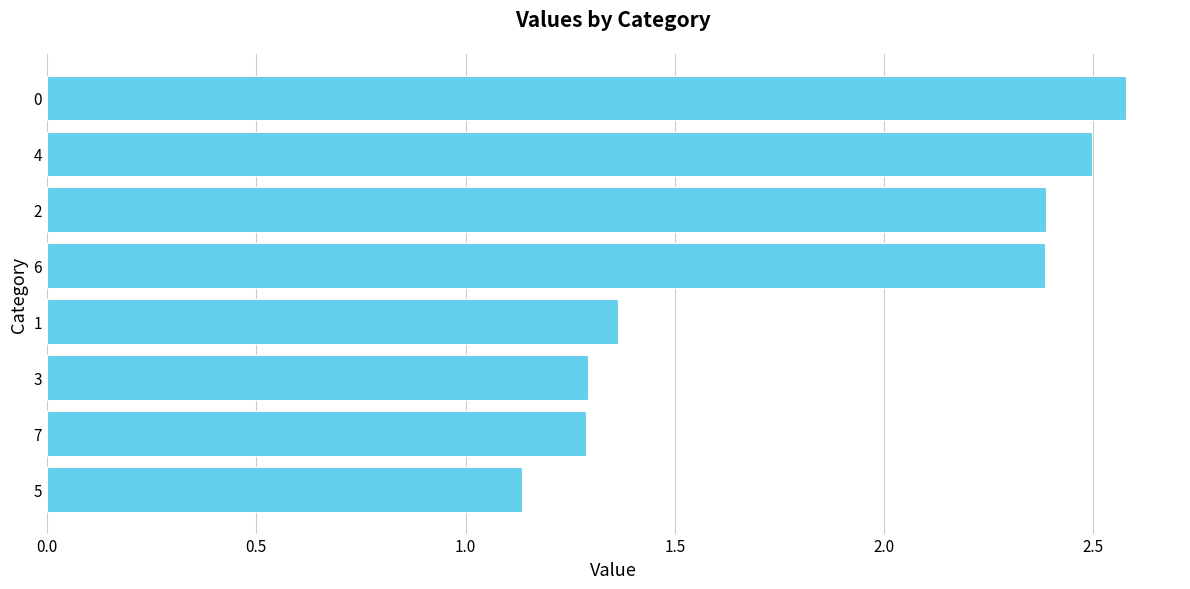

What is the maximum value shown in the chart?

2.6